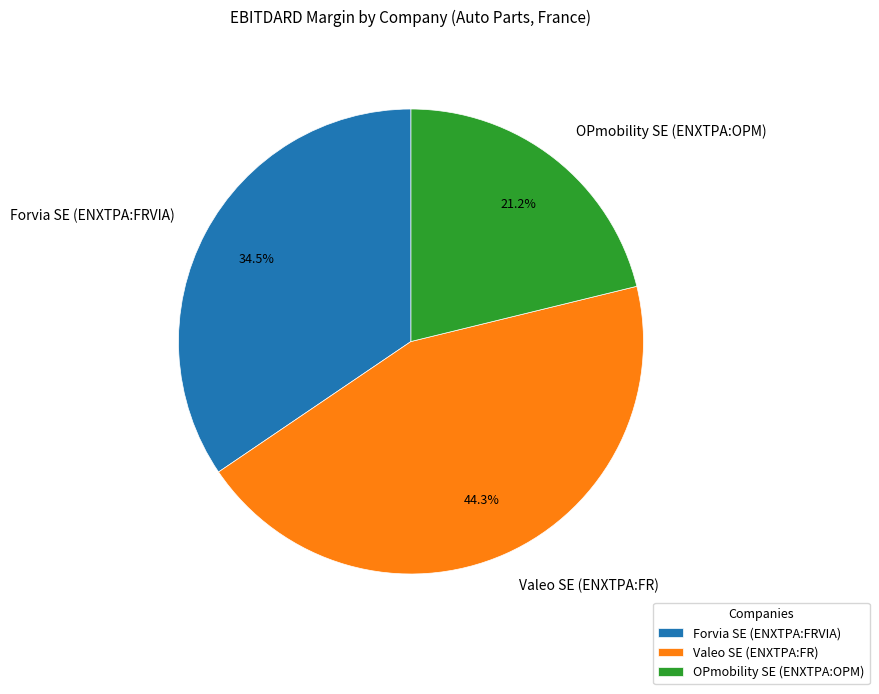

Combined, do OPmobility SE (ENXTPA:OPM) and Forvia SE (ENXTPA:FRVIA) account for over 50%?

Yes